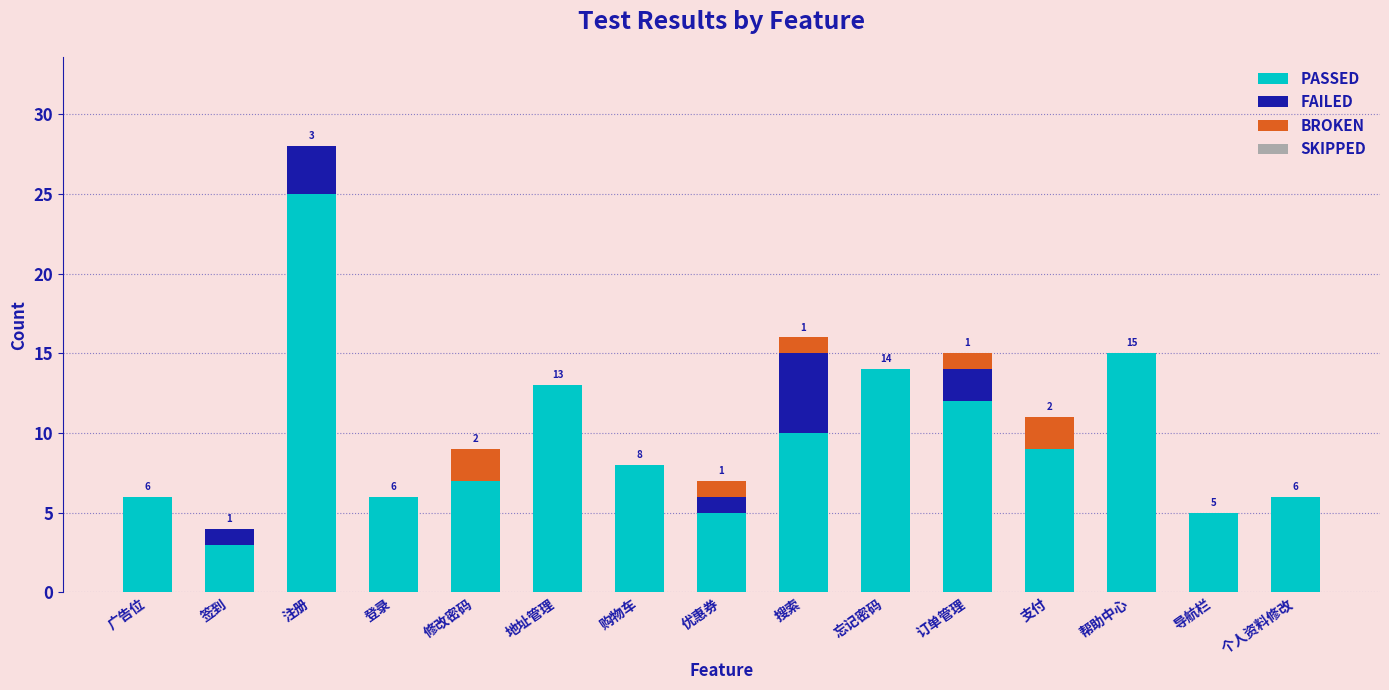

At which category is the sum across all series the highest?

注册